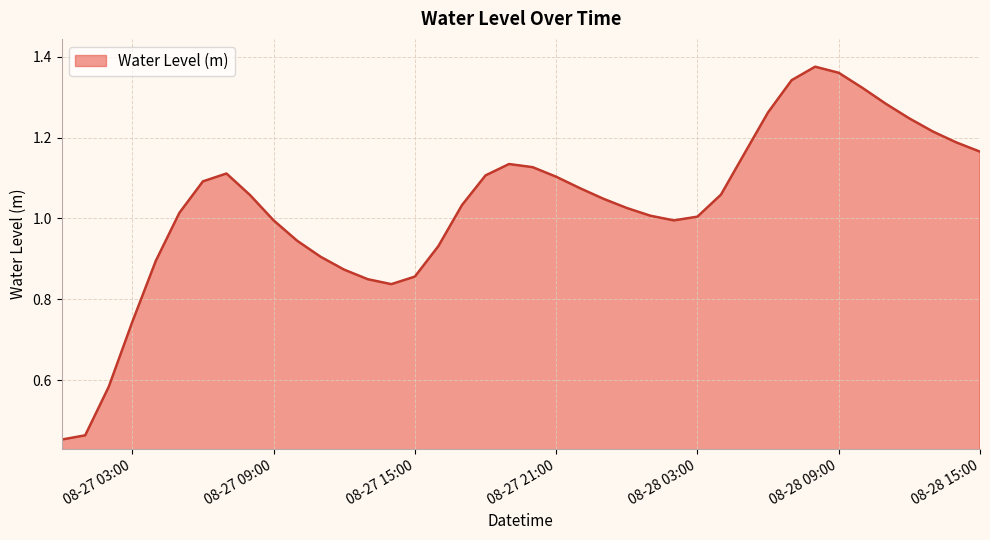

What is the sum of all values?

41.2